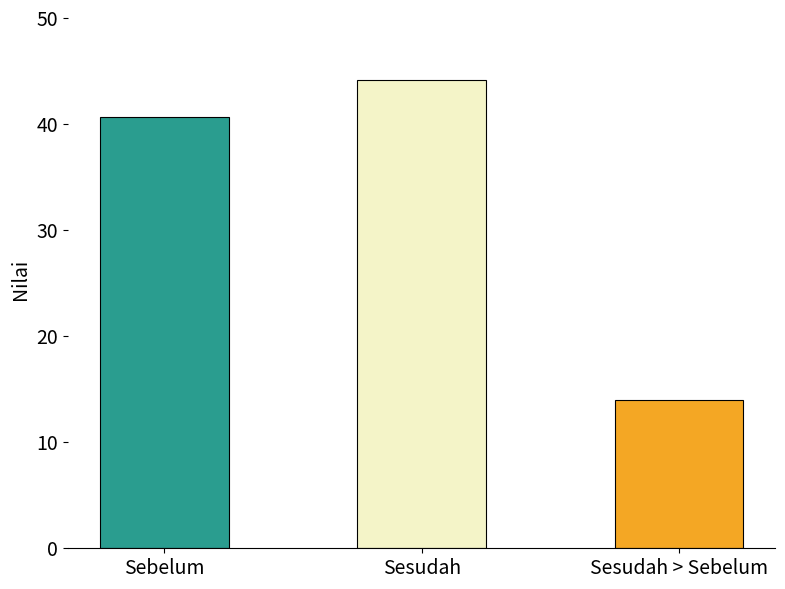

At 14, list the series in order from smallest to largest.

Sebelum, Sesudah